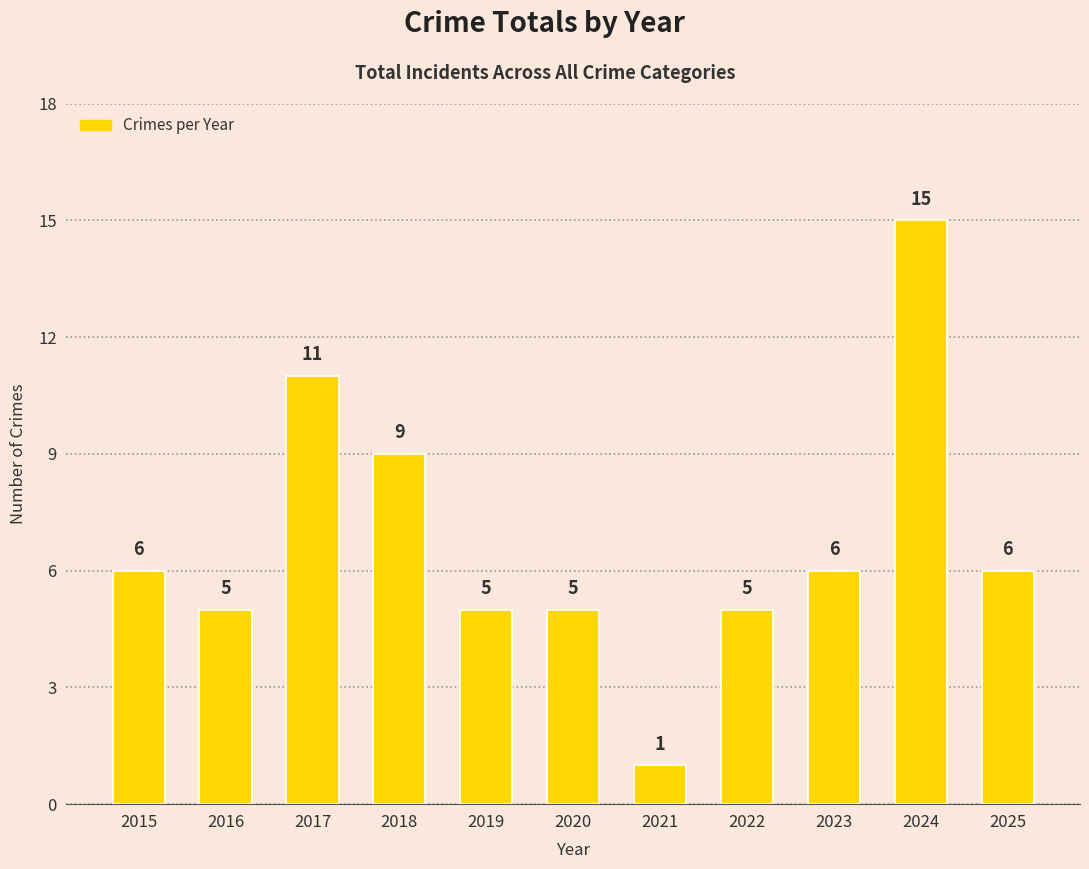

What is the sum of all values?

74